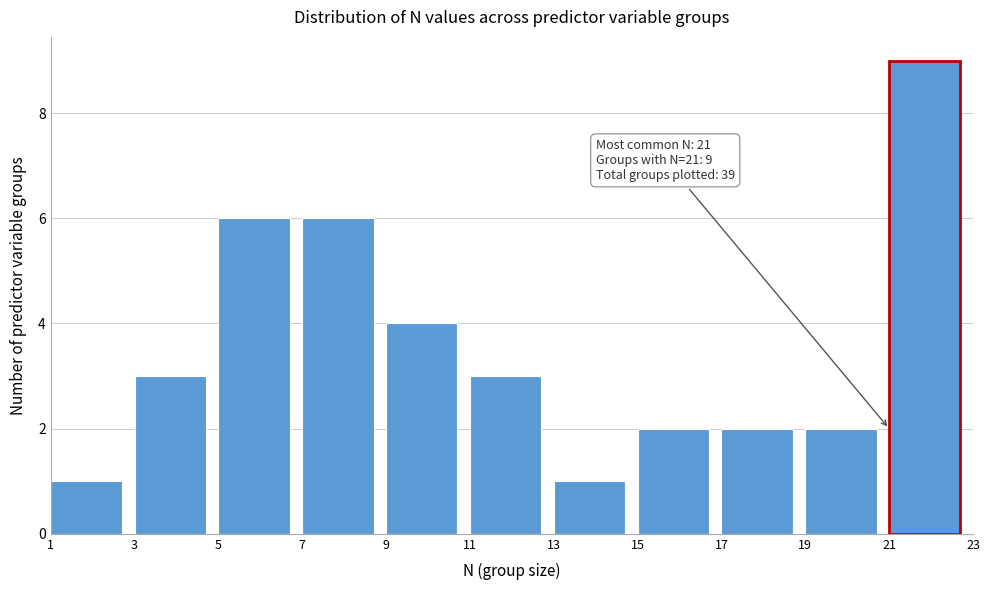

Over which range of the x-axis is the bar tallest?

21 to 23